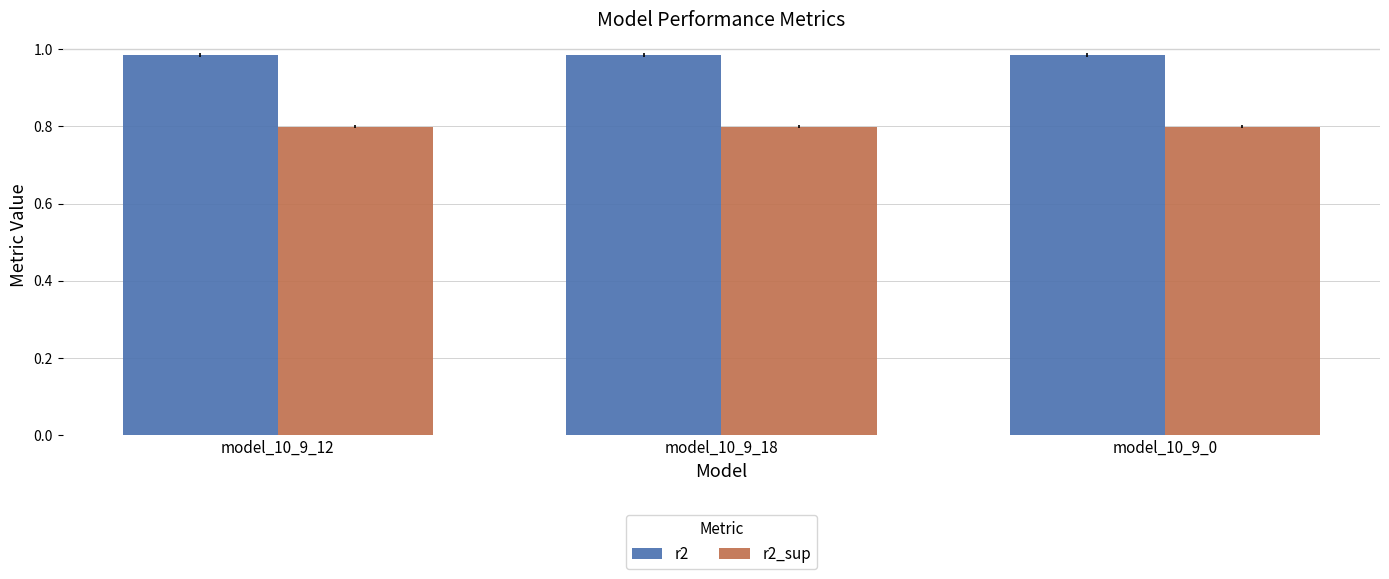

What is the sum of the r2_sup values at model_10_9_18 and model_10_9_12?

1.6